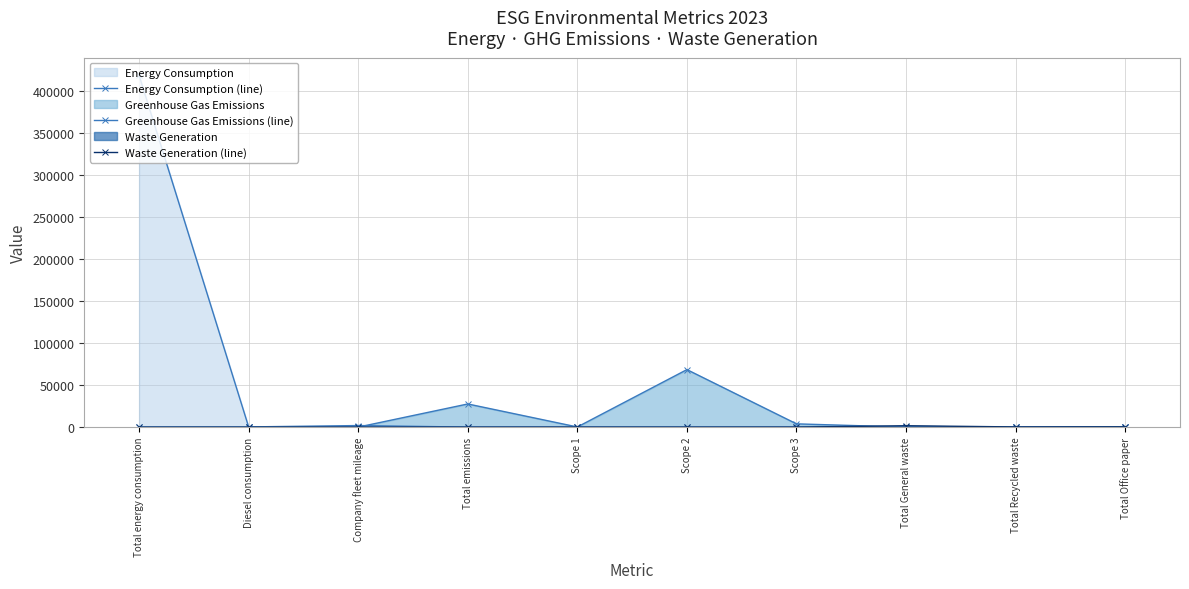

At which category does Waste Generation (line) reach its first local valley?

Total Recycled waste